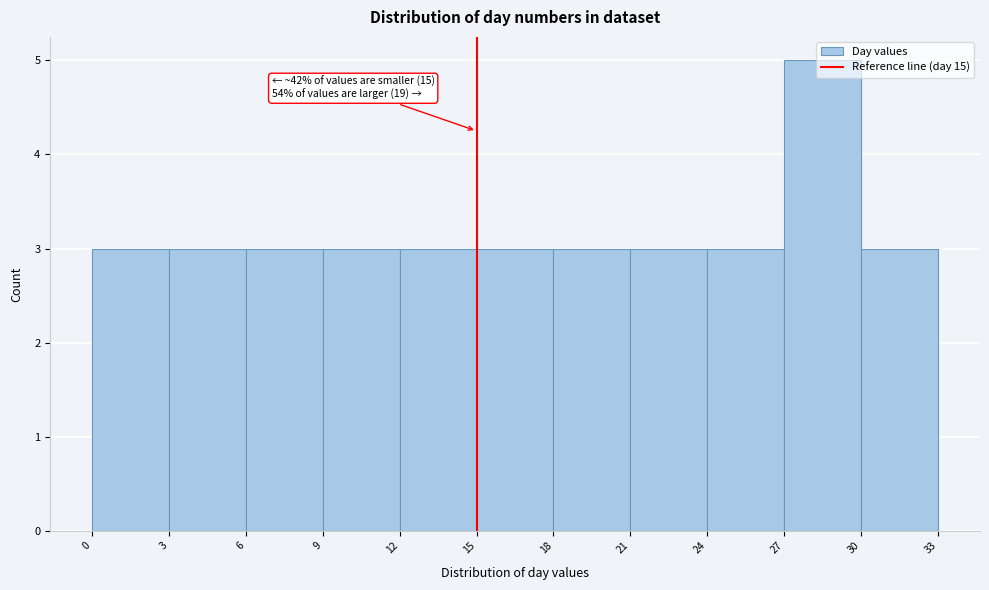

Over which range of the x-axis is the bar tallest?

27 to 30